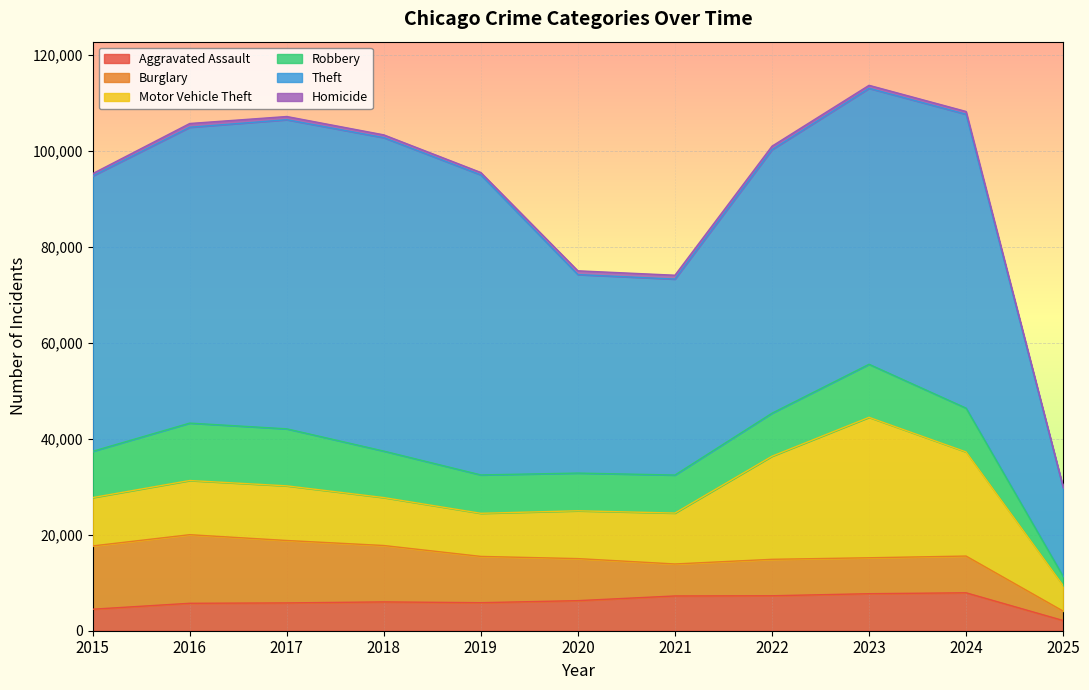

Which has a higher value, 2023 or 2016?

2023